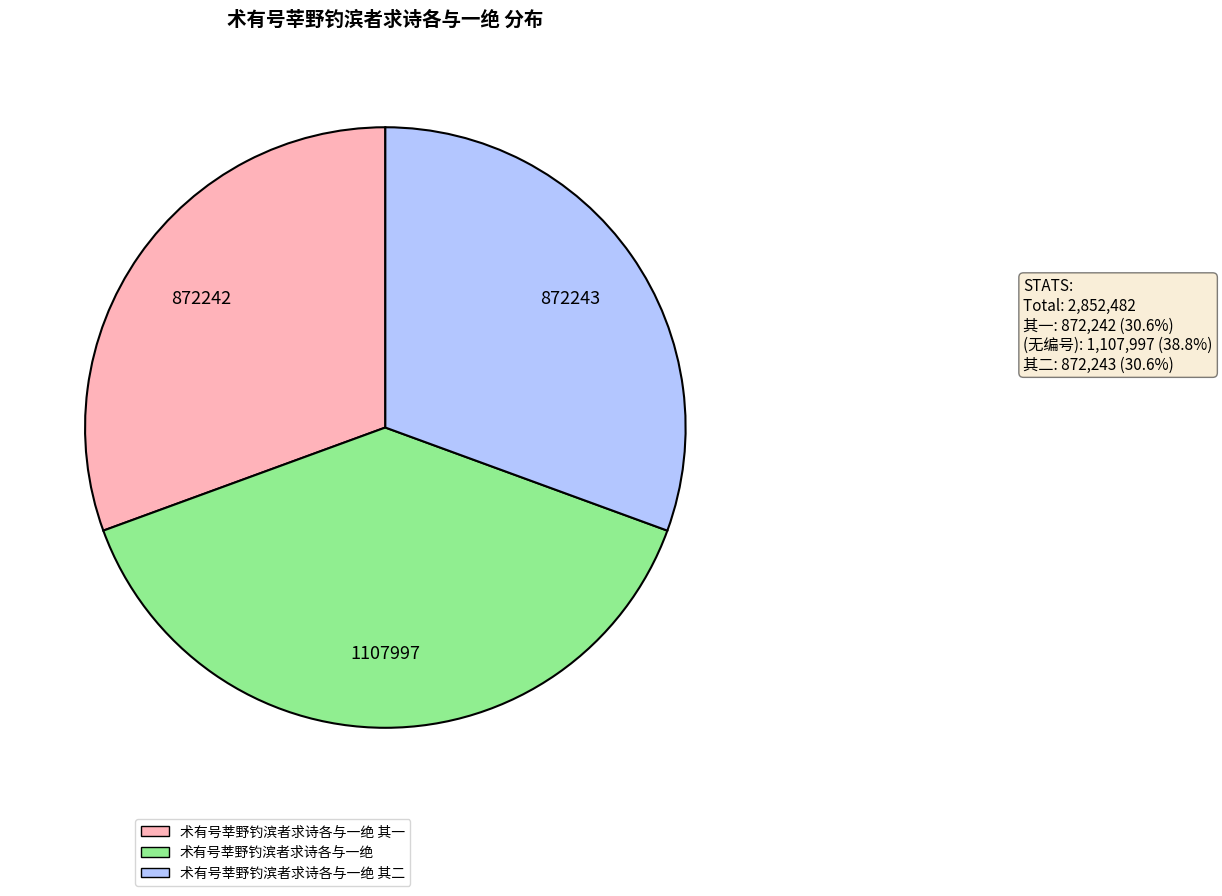

Is there a majority slice in this chart?

No